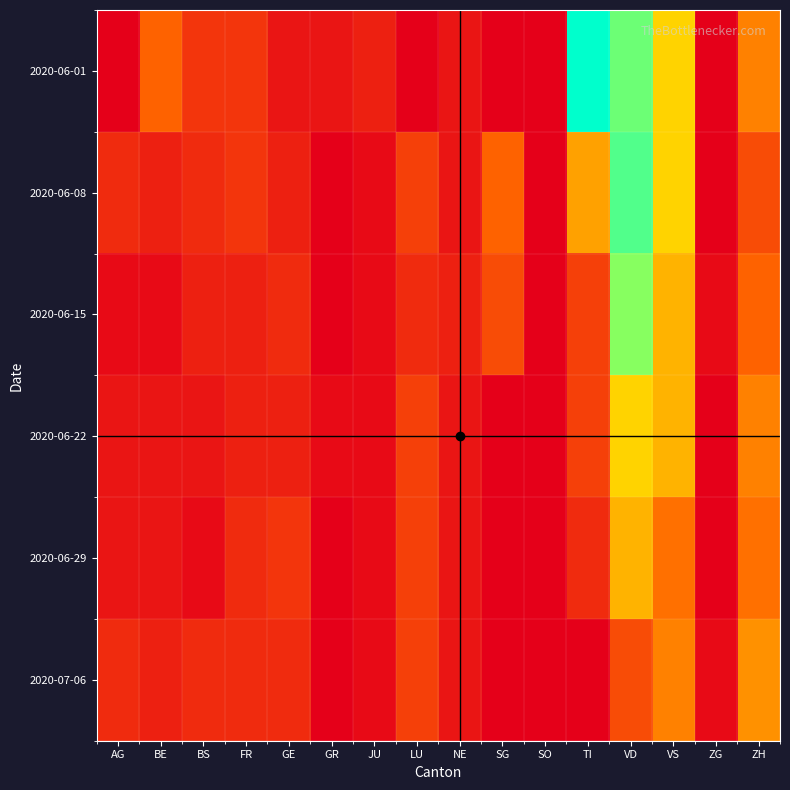

What is the greatest value displayed?

28